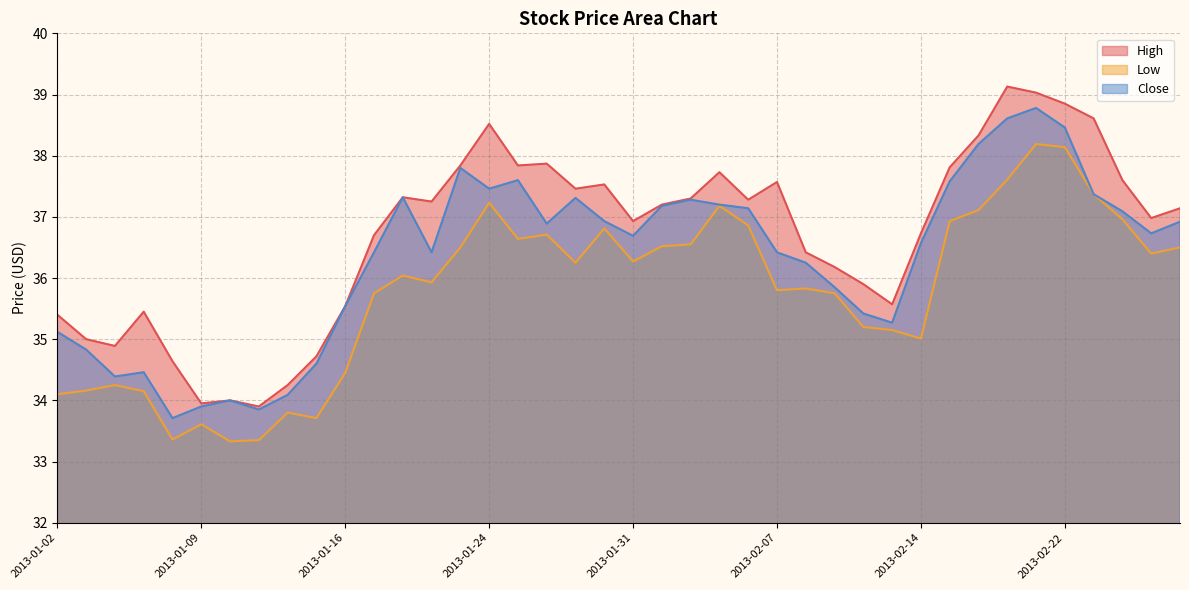

The value of Low at 2013-02-26 is 57.5. True or false?

False